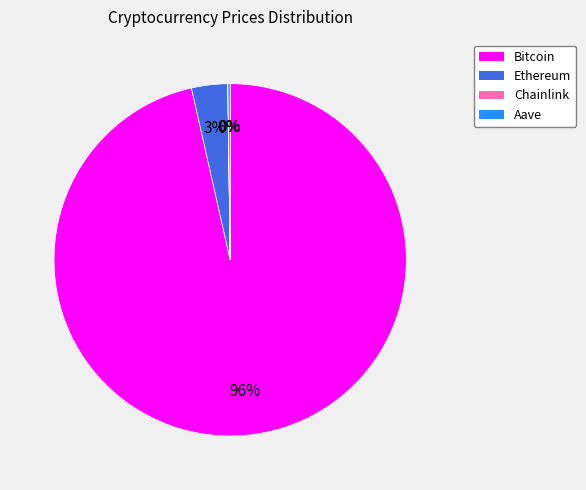

Which slice is the largest?

Bitcoin